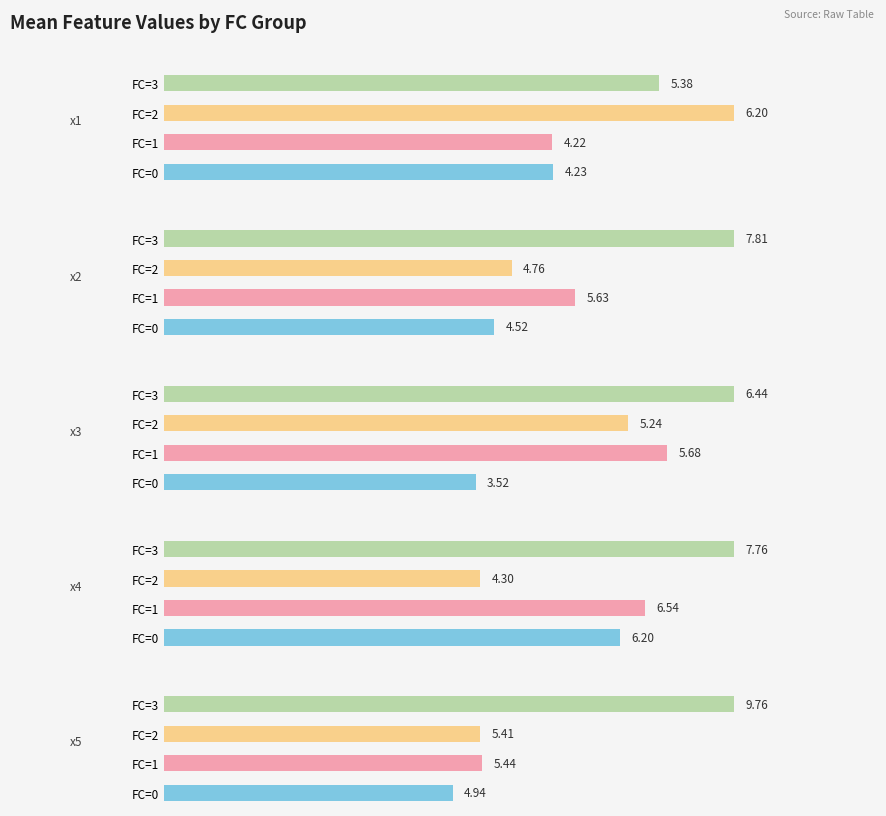

What is the spread (max minus min) of values at FC=1?

2.3